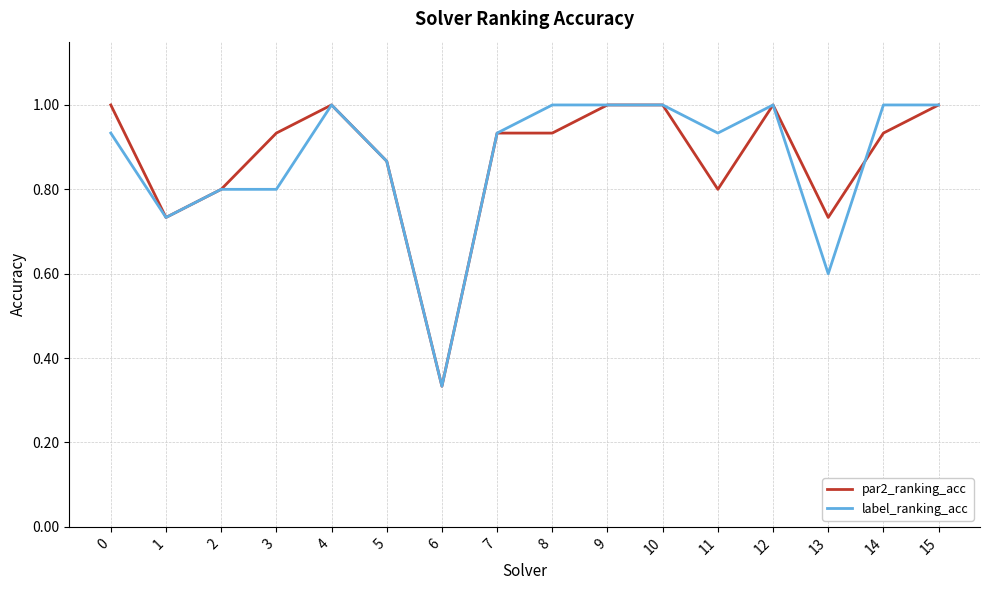

Is it true that label_ranking_acc equals 0.3 at 13?

False